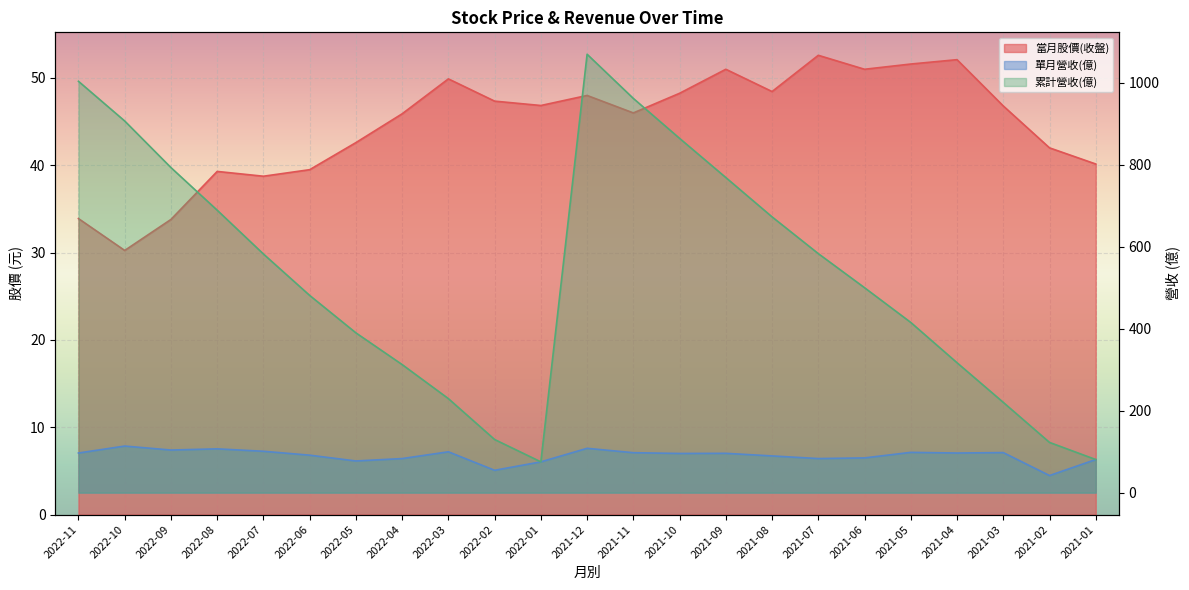

How many interior local valleys does the 累計營收(億) series have?

1